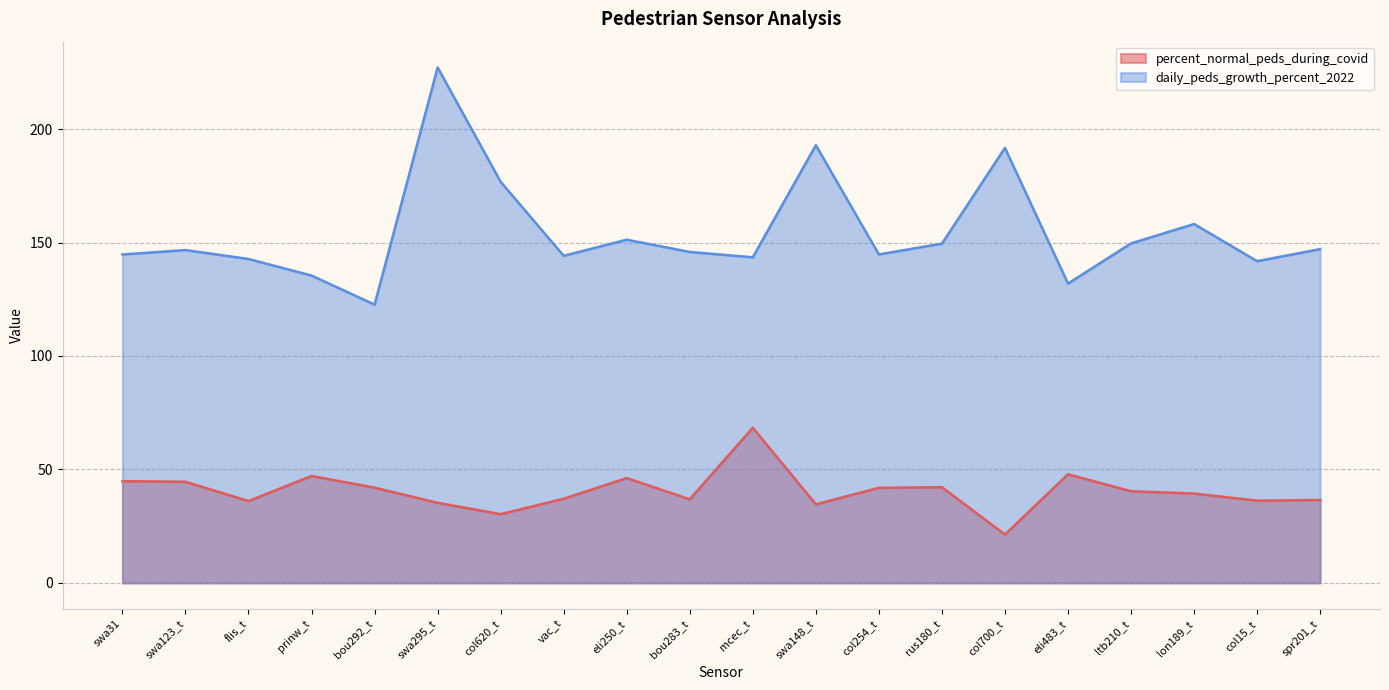

True or false: daily_peds_growth_percent_2022 has more than 2 interior local peaks.

True